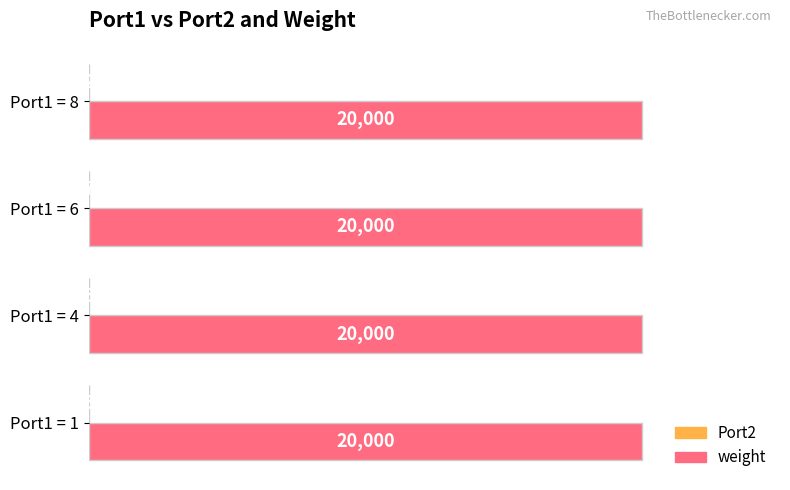

True or false: weight has a value of 20000 at Port1 = 1.

True